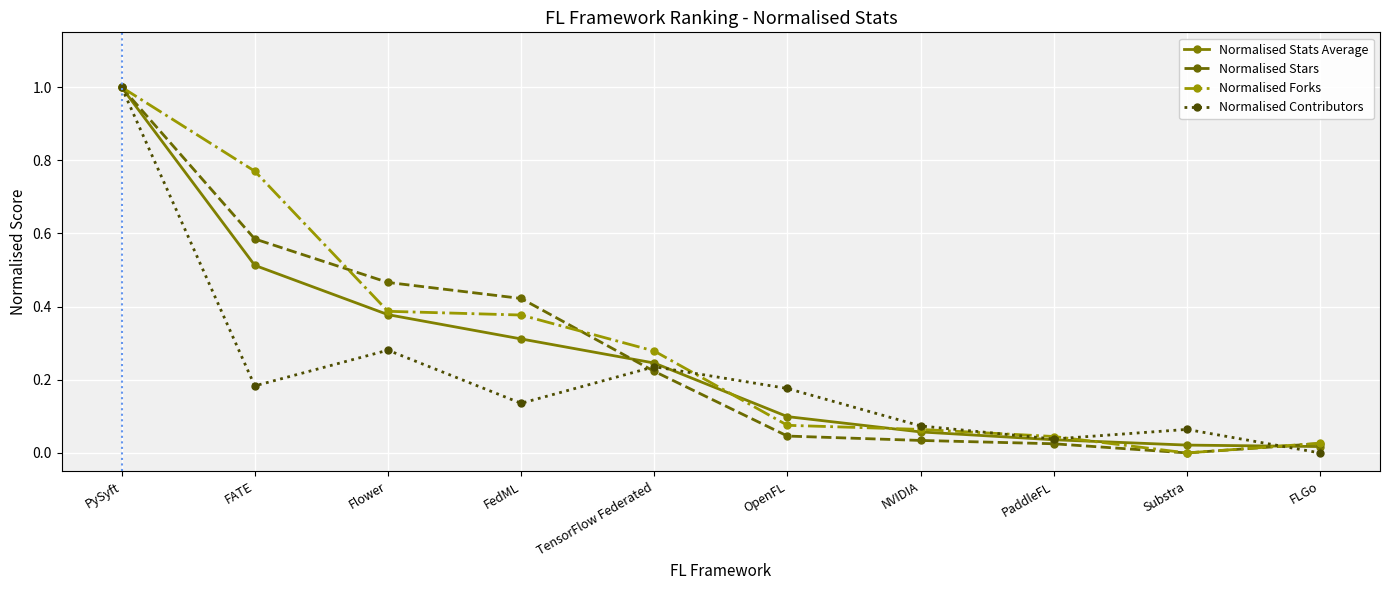

True or false: Normalised Forks has more than 2 points higher than both neighbors.

False